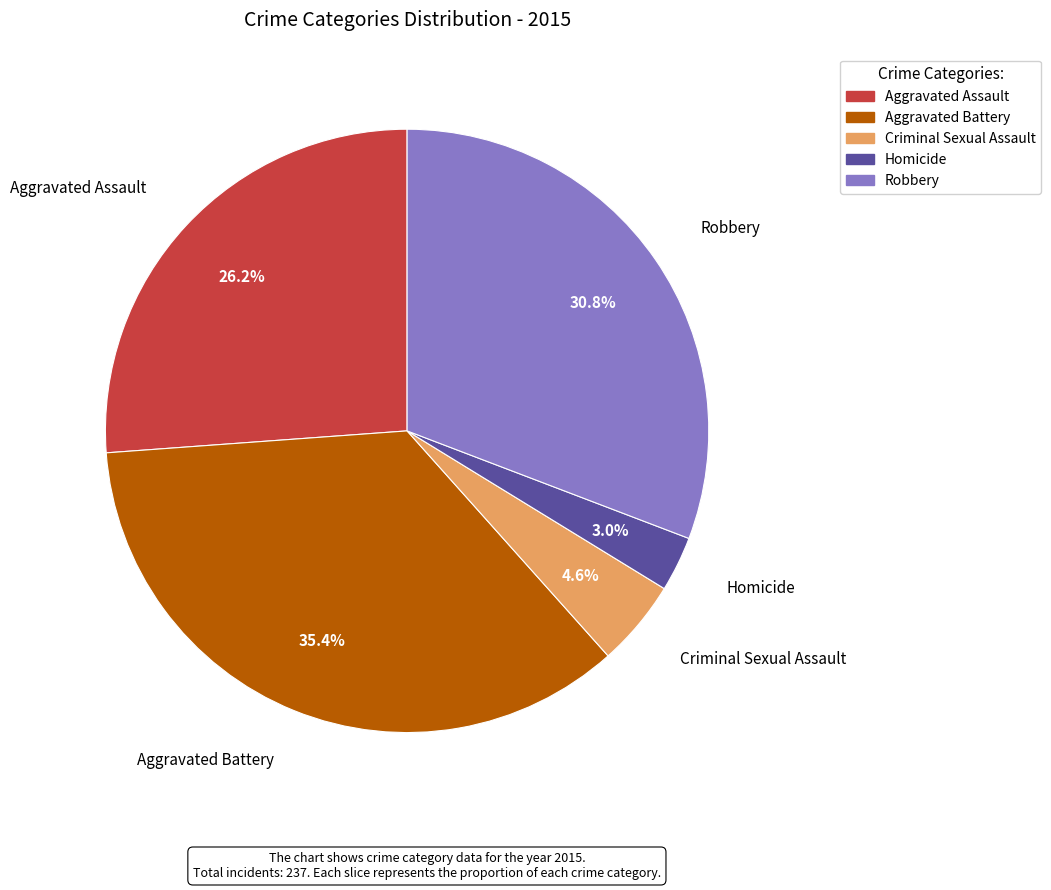

To the nearest percent, what is the difference between the largest and smallest slice percentages?

32%